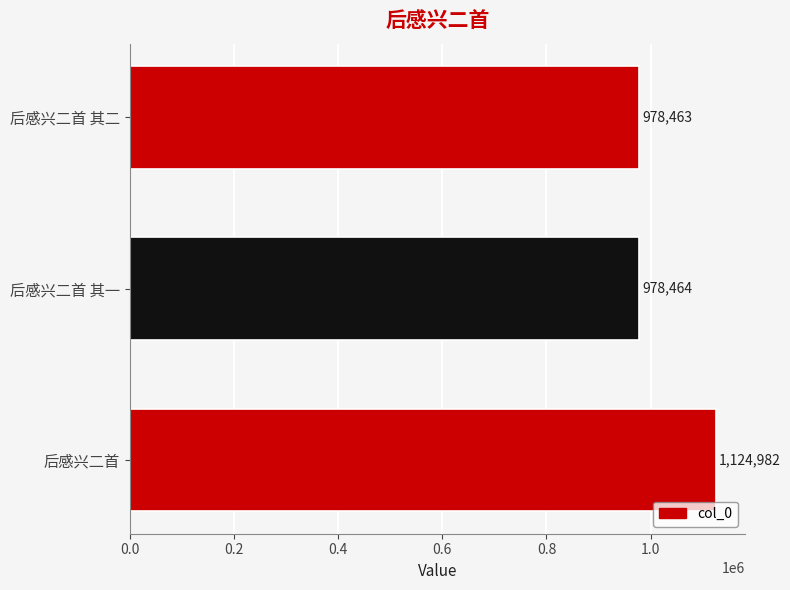

The chart shows a value of 978464 at 后感兴二首 其一. True or false?

True